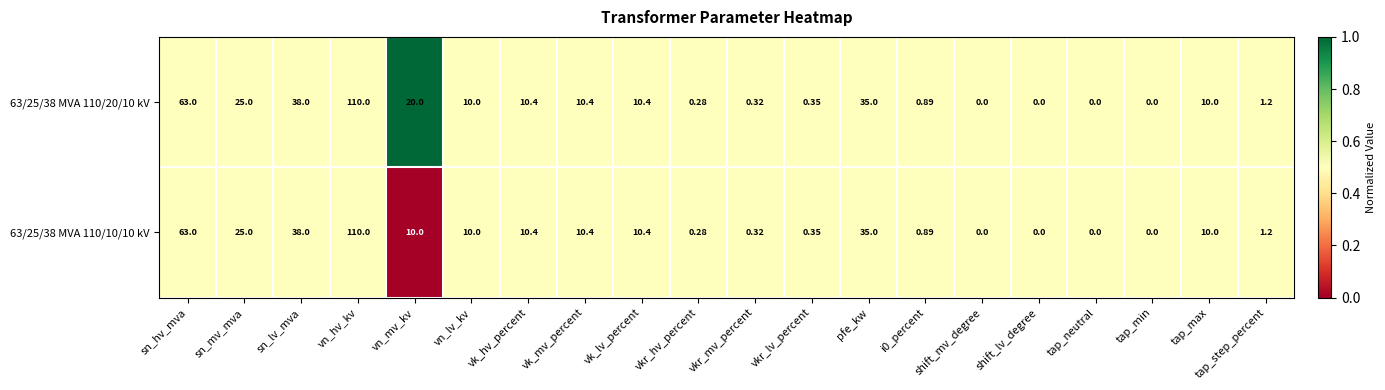

Which label corresponds to the largest value in the chart?

vn_hv_kv